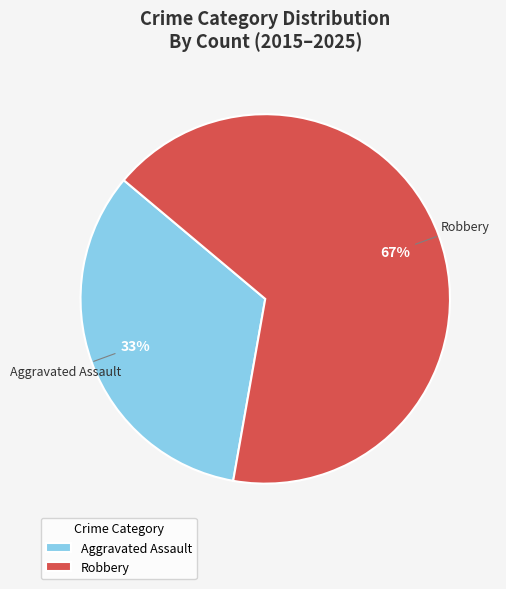

To the nearest percent, what is the combined percentage of Robbery and Aggravated Assault?

100%